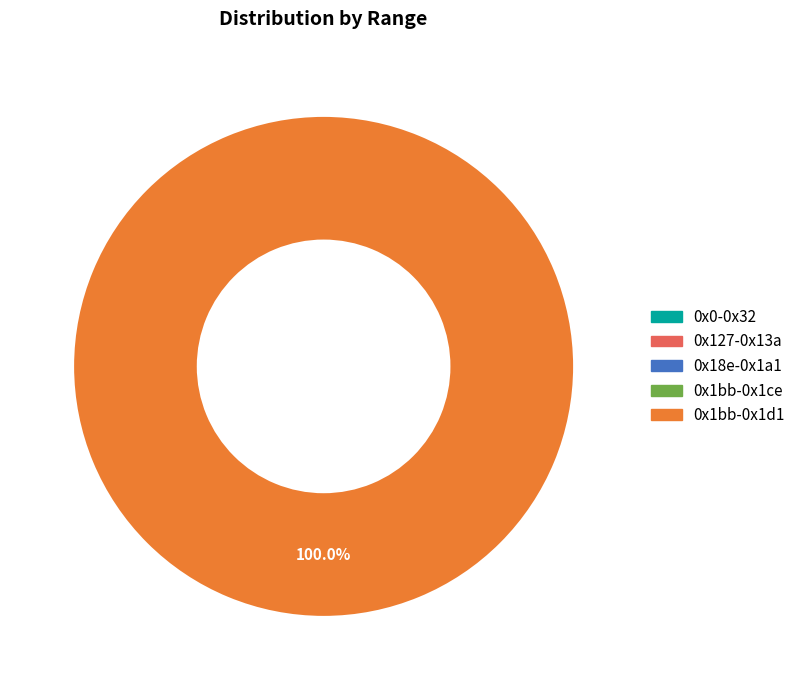

Is it true that 0x1bb-0x1d1 is 90% of the pie?

False